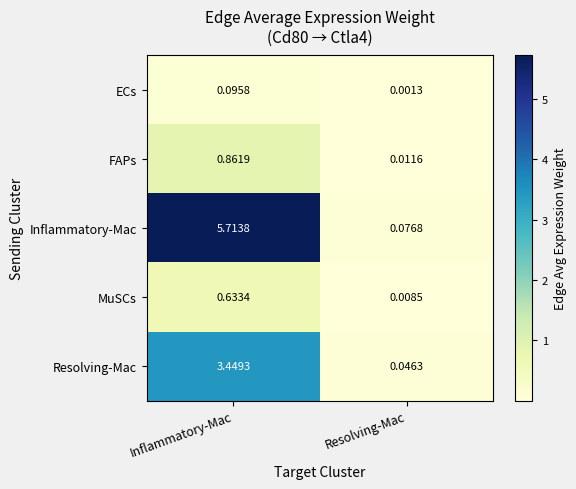

Where is Inflammatory-Mac nearest to the value 2?

Resolving-Mac